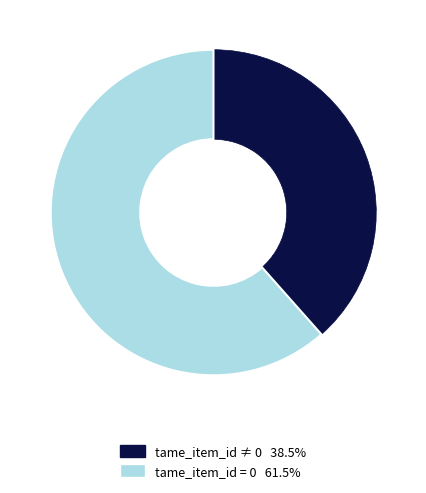

Does any single category account for the majority?

Yes